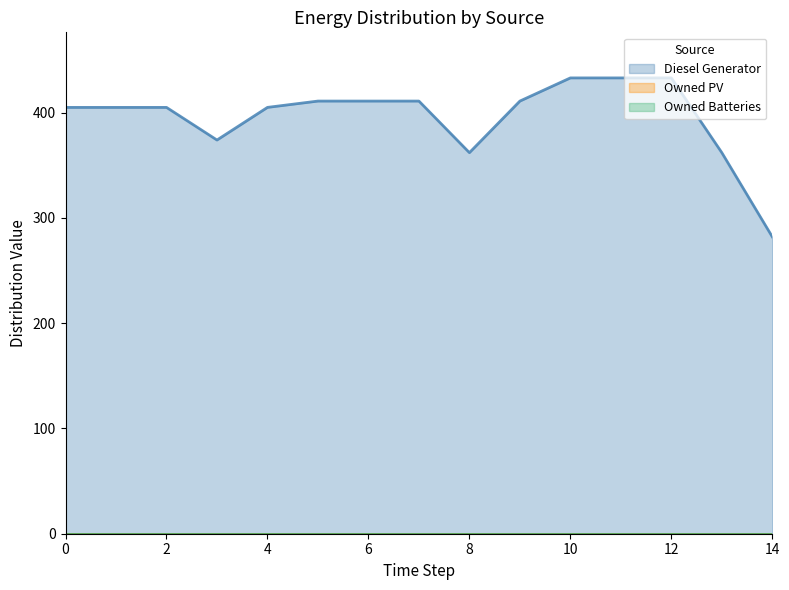

True or false: Owned PV and Owned Batteries intersect in this chart.

False